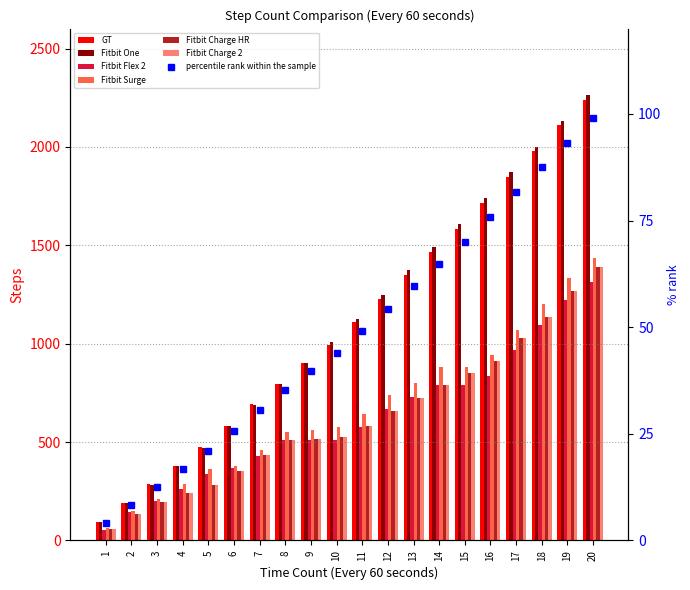

What is the sum of the Fitbit One values at 12 and 9?

2153